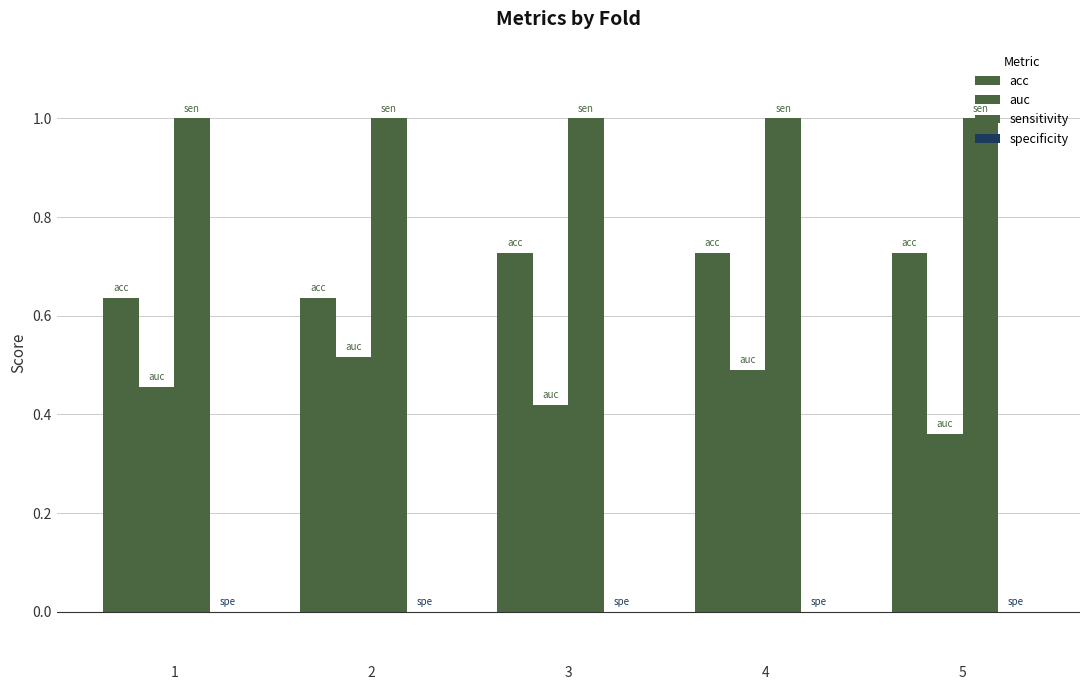

Reading left to right, extract all data points from this chart.

acc: 1=0.6	2=0.6	3=0.7	4=0.7	5=0.7
auc: 1=0.5	2=0.5	3=0.4	4=0.5	5=0.4
sensitivity: 1=1.0	2=1.0	3=1.0	4=1.0	5=1.0
specificity: 1=0.0	2=0.0	3=0.0	4=0.0	5=0.0